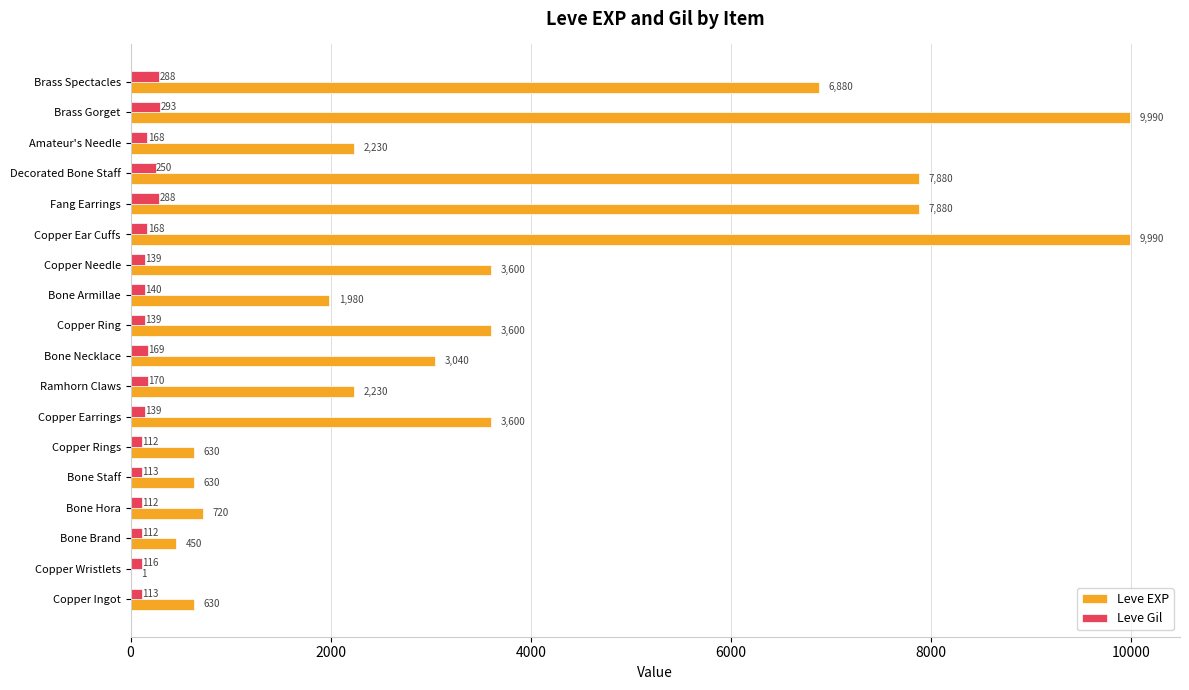

What value does the Leve EXP series have at Brass Spectacles?

6880